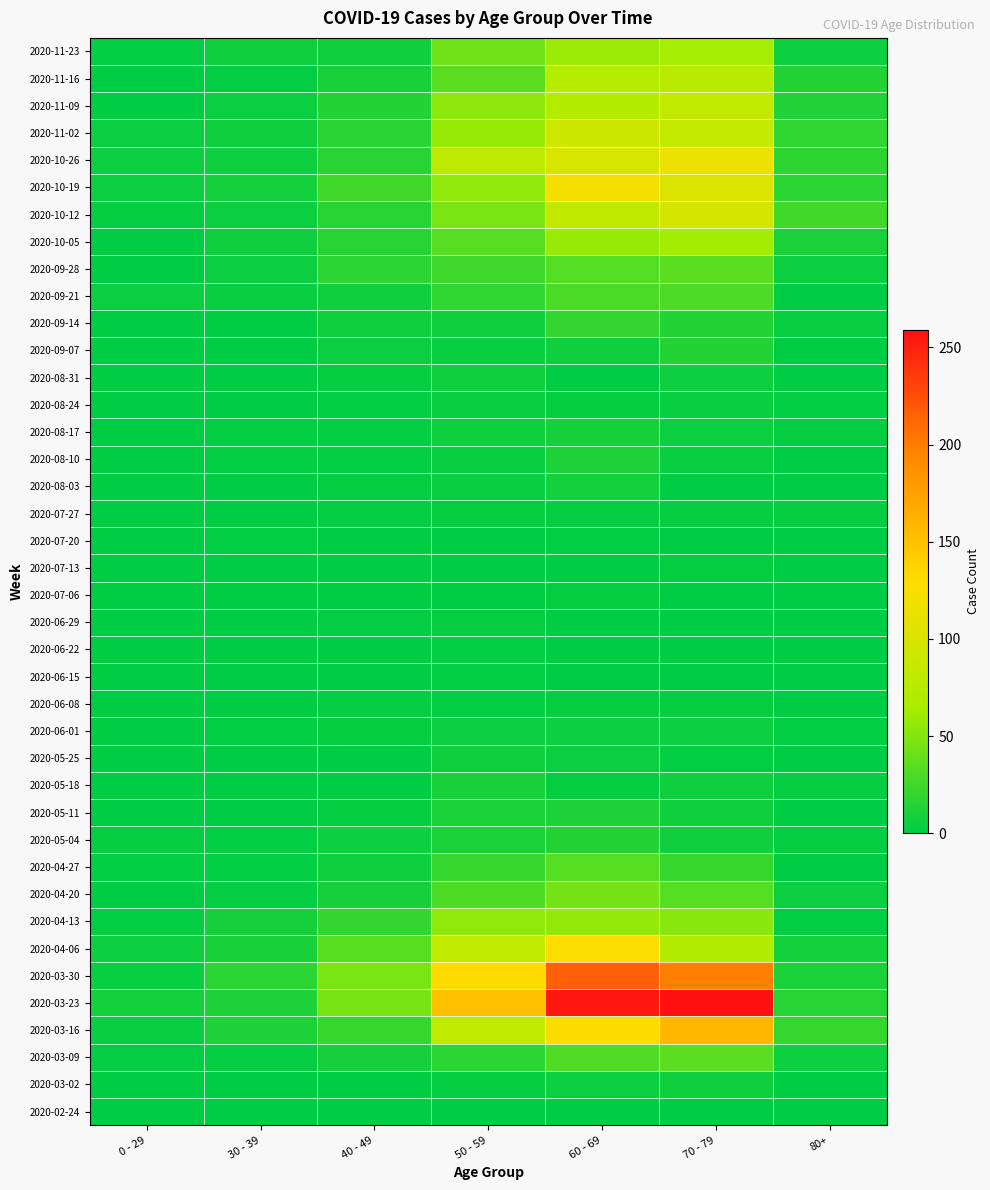

Reading left to right, extract all data points from this chart.

2020-02-24: 0 - 29=0	30 - 39=0	40 - 49=1	50 - 59=1	60 - 69=1	70 - 79=1	80+=0
2020-03-02: 0 - 29=0	30 - 39=1	40 - 49=1	50 - 59=3	60 - 69=5	70 - 79=7	80+=1
2020-03-09: 0 - 29=2	30 - 39=3	40 - 49=9	50 - 59=17	60 - 69=31	70 - 79=35	80+=6
2020-03-16: 0 - 29=4	30 - 39=12	40 - 49=21	50 - 59=81	60 - 69=130	70 - 79=158	80+=21
2020-03-23: 0 - 29=8	30 - 39=12	40 - 49=46	50 - 59=151	60 - 69=255	70 - 79=259	80+=15
2020-03-30: 0 - 29=4	30 - 39=17	40 - 49=47	50 - 59=131	60 - 69=216	70 - 79=199	80+=11
2020-04-06: 0 - 29=6	30 - 39=10	40 - 49=34	50 - 59=83	60 - 69=129	70 - 79=71	80+=8
2020-04-13: 0 - 29=2	30 - 39=9	40 - 49=20	50 - 59=55	60 - 69=56	70 - 79=52	80+=2
2020-04-20: 0 - 29=1	30 - 39=2	40 - 49=9	50 - 59=30	60 - 69=45	70 - 79=33	80+=5
2020-04-27: 0 - 29=2	30 - 39=2	40 - 49=7	50 - 59=21	60 - 69=33	70 - 79=21	80+=0
2020-05-04: 0 - 29=3	30 - 39=2	40 - 49=6	50 - 59=11	60 - 69=14	70 - 79=7	80+=3
2020-05-11: 0 - 29=1	30 - 39=0	40 - 49=3	50 - 59=11	60 - 69=12	70 - 79=7	80+=0
2020-05-18: 0 - 29=0	30 - 39=1	40 - 49=0	50 - 59=10	60 - 69=3	70 - 79=7	80+=3
2020-05-25: 0 - 29=0	30 - 39=0	40 - 49=1	50 - 59=7	60 - 69=5	70 - 79=2	80+=1
2020-06-01: 0 - 29=0	30 - 39=2	40 - 49=3	50 - 59=5	60 - 69=6	70 - 79=6	80+=2
2020-06-08: 0 - 29=0	30 - 39=0	40 - 49=2	50 - 59=2	60 - 69=3	70 - 79=3	80+=0
2020-06-15: 0 - 29=0	30 - 39=0	40 - 49=1	50 - 59=2	60 - 69=1	70 - 79=1	80+=1
2020-06-22: 0 - 29=1	30 - 39=0	40 - 49=1	50 - 59=2	60 - 69=0	70 - 79=1	80+=0
2020-06-29: 0 - 29=0	30 - 39=0	40 - 49=2	50 - 59=3	60 - 69=0	70 - 79=0	80+=0
2020-07-06: 0 - 29=0	30 - 39=1	40 - 49=1	50 - 59=1	60 - 69=3	70 - 79=0	80+=0
2020-07-13: 0 - 29=0	30 - 39=0	40 - 49=0	50 - 59=0	60 - 69=0	70 - 79=3	80+=0
2020-07-20: 0 - 29=1	30 - 39=2	40 - 49=1	50 - 59=1	60 - 69=2	70 - 79=1	80+=1
2020-07-27: 0 - 29=0	30 - 39=0	40 - 49=2	50 - 59=3	60 - 69=3	70 - 79=3	80+=3
2020-08-03: 0 - 29=1	30 - 39=0	40 - 49=3	50 - 59=4	60 - 69=8	70 - 79=1	80+=1
2020-08-10: 0 - 29=1	30 - 39=2	40 - 49=2	50 - 59=4	60 - 69=12	70 - 79=4	80+=1
2020-08-17: 0 - 29=0	30 - 39=2	40 - 49=2	50 - 59=7	60 - 69=9	70 - 79=5	80+=3
2020-08-24: 0 - 29=0	30 - 39=0	40 - 49=2	50 - 59=4	60 - 69=3	70 - 79=4	80+=2
2020-08-31: 0 - 29=0	30 - 39=0	40 - 49=3	50 - 59=7	60 - 69=1	70 - 79=6	80+=0
2020-09-07: 0 - 29=0	30 - 39=1	40 - 49=5	50 - 59=4	60 - 69=7	70 - 79=14	80+=0
2020-09-14: 0 - 29=1	30 - 39=1	40 - 49=7	50 - 59=7	60 - 69=20	70 - 79=14	80+=4
2020-09-21: 0 - 29=5	30 - 39=4	40 - 49=7	50 - 59=19	60 - 69=29	70 - 79=30	80+=1
2020-09-28: 0 - 29=0	30 - 39=5	40 - 49=18	50 - 59=24	60 - 69=32	70 - 79=35	80+=5
2020-10-05: 0 - 29=1	30 - 39=7	40 - 49=15	50 - 59=33	60 - 69=58	70 - 79=62	80+=11
2020-10-12: 0 - 29=3	30 - 39=5	40 - 49=15	50 - 59=47	60 - 69=82	70 - 79=97	80+=25
2020-10-19: 0 - 29=5	30 - 39=8	40 - 49=25	50 - 59=55	60 - 69=121	70 - 79=102	80+=18
2020-10-26: 0 - 29=5	30 - 39=6	40 - 49=16	50 - 59=79	60 - 69=100	70 - 79=115	80+=18
2020-11-02: 0 - 29=5	30 - 39=7	40 - 49=16	50 - 59=58	60 - 69=93	70 - 79=84	80+=19
2020-11-09: 0 - 29=1	30 - 39=5	40 - 49=14	50 - 59=54	60 - 69=72	70 - 79=83	80+=13
2020-11-16: 0 - 29=0	30 - 39=2	40 - 49=10	50 - 59=35	60 - 69=73	70 - 79=75	80+=14
2020-11-23: 0 - 29=2	30 - 39=7	40 - 49=7	50 - 59=43	60 - 69=59	70 - 79=63	80+=6